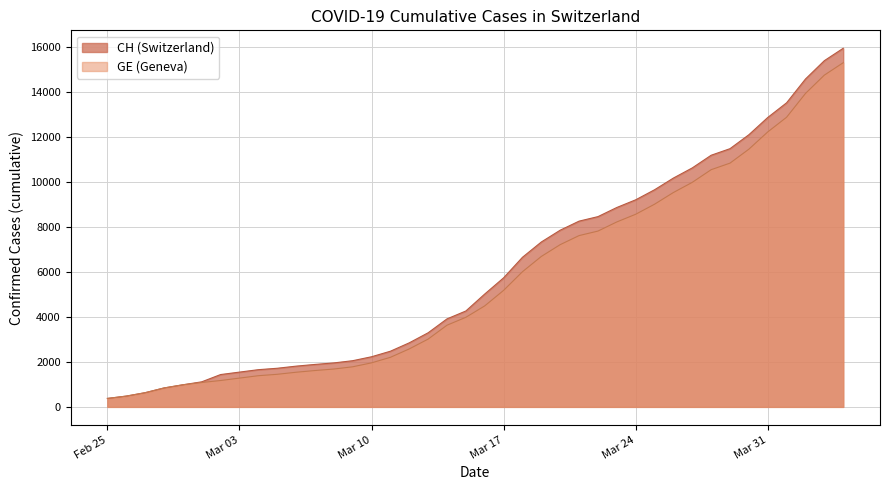

Rank the series by their average value, from highest to lowest.

CH, GE